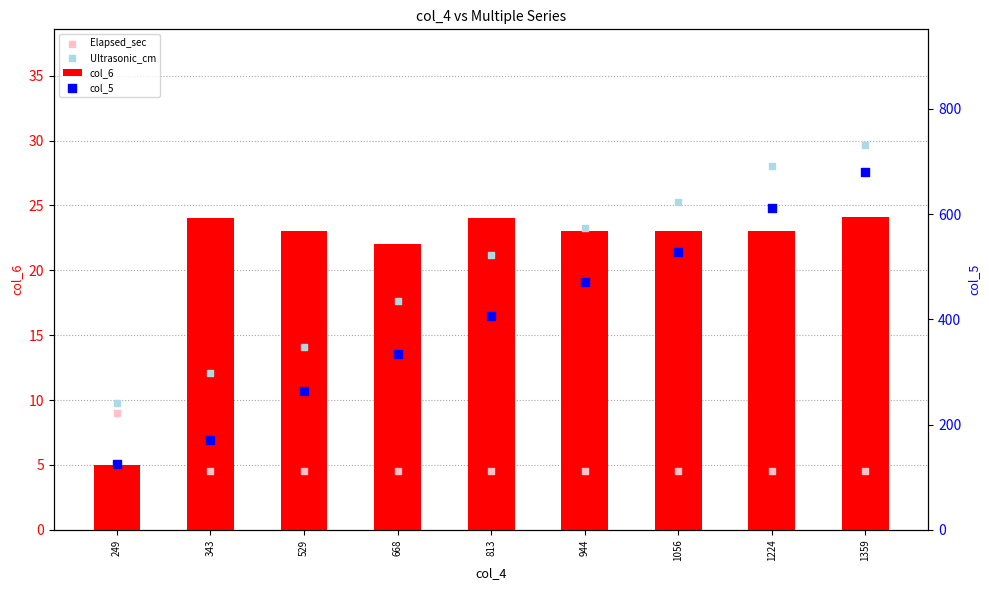

What is the total value across all series at 1056?

580.8